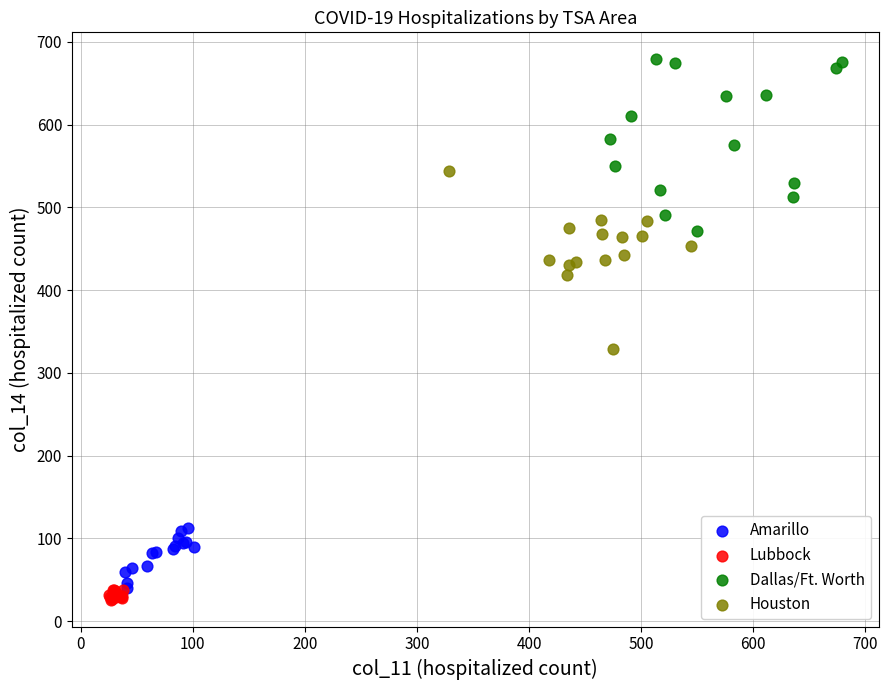

Which series contains the highest Y value?

Dallas/Ft. Worth